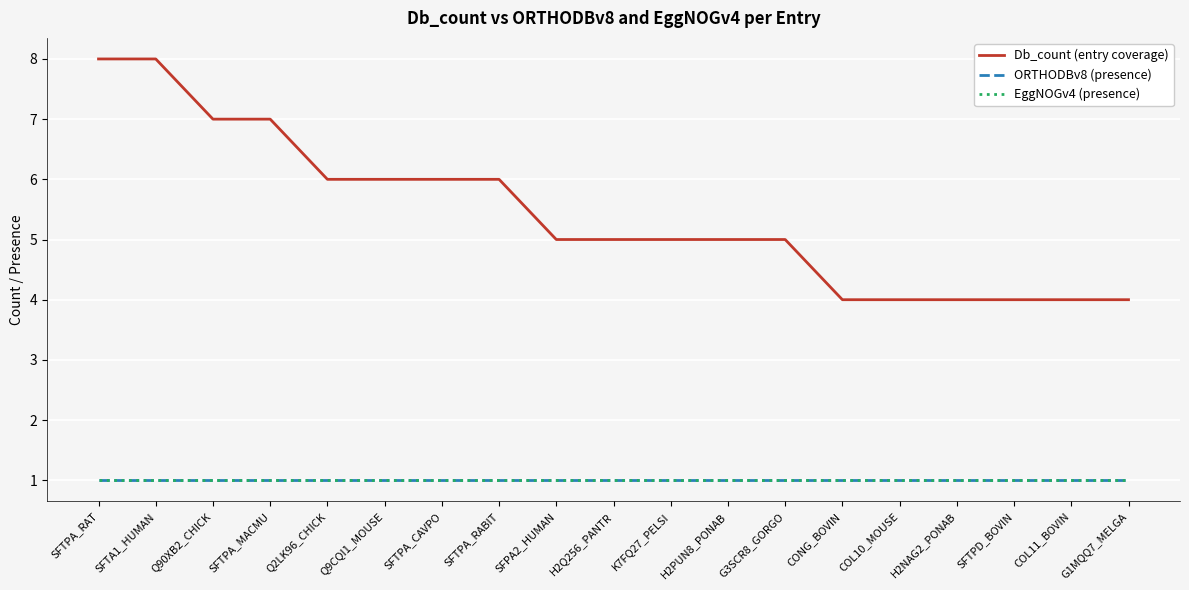

What position from the left is SFTPA_RAT?

1